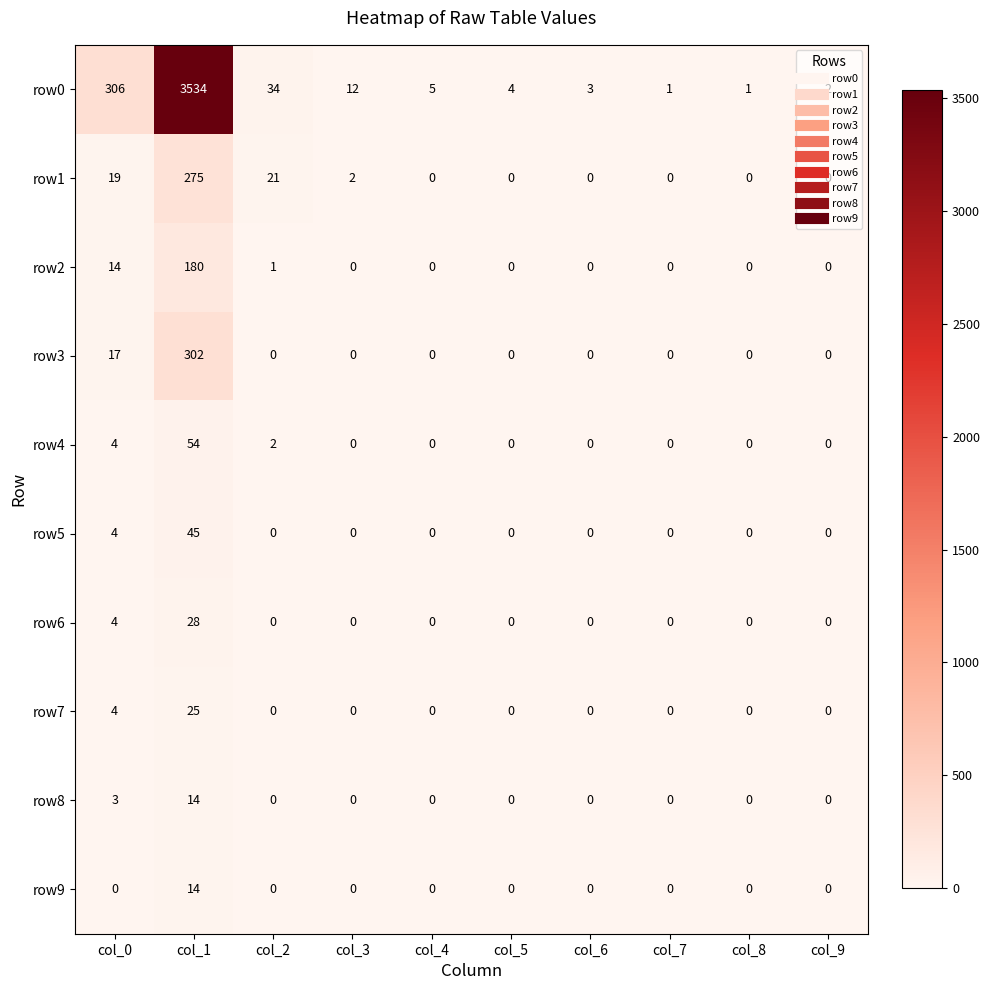

At which category does the chart reach its peak across all series?

col_1